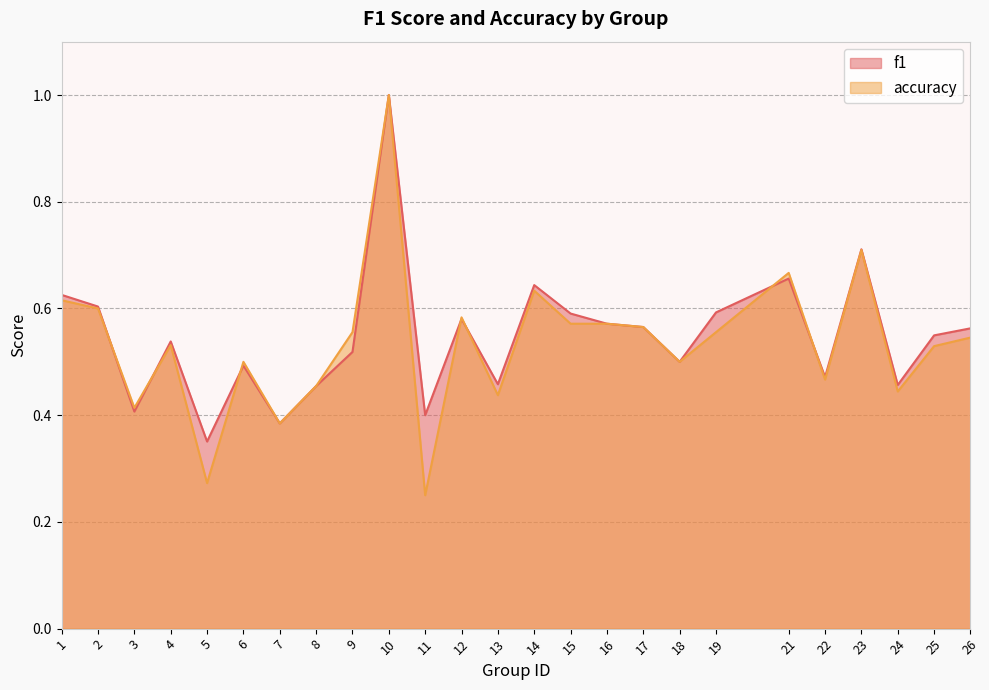

How many f1 values are between 0 and 1?

25